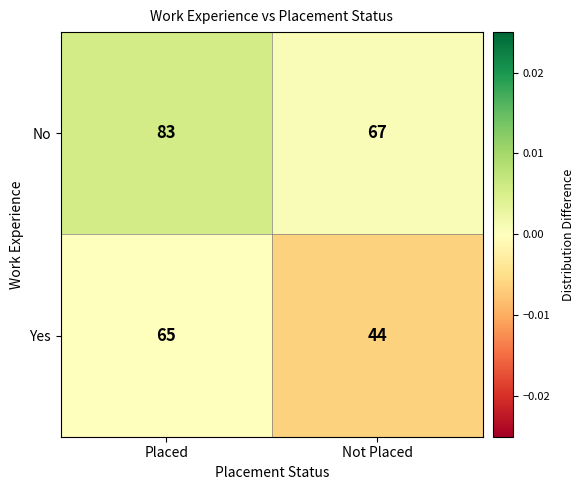

What is the maximum value for Yes?

65